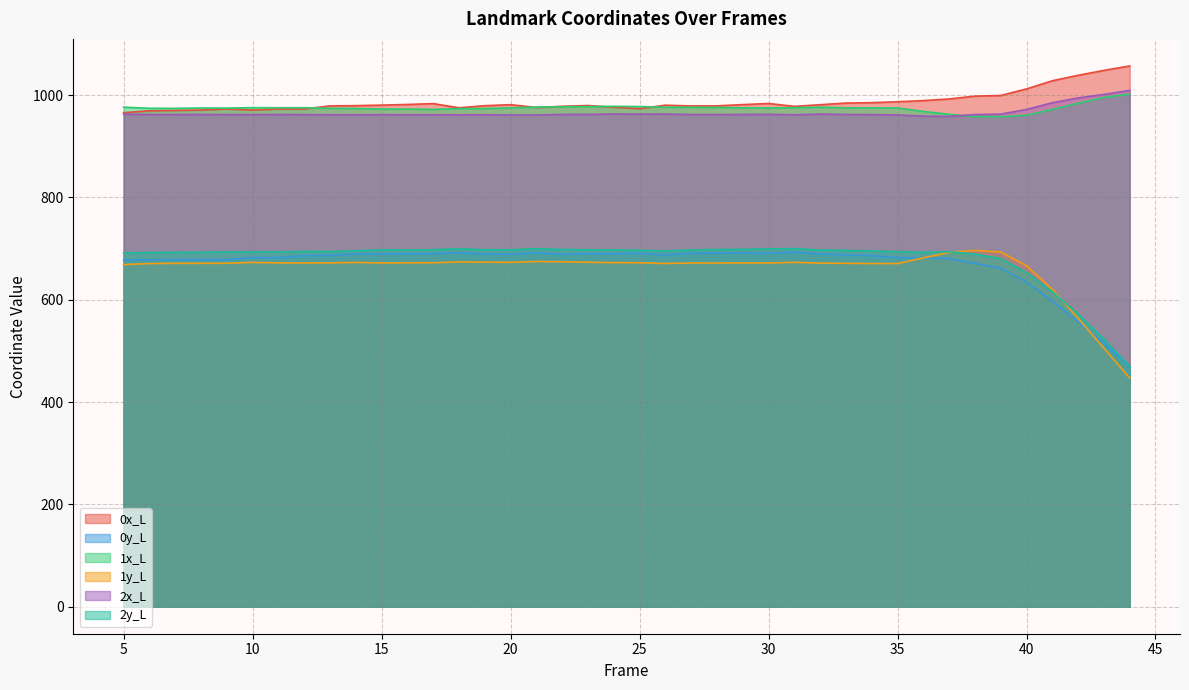

Is it true that 0x_L equals 199.8 at 30?

False